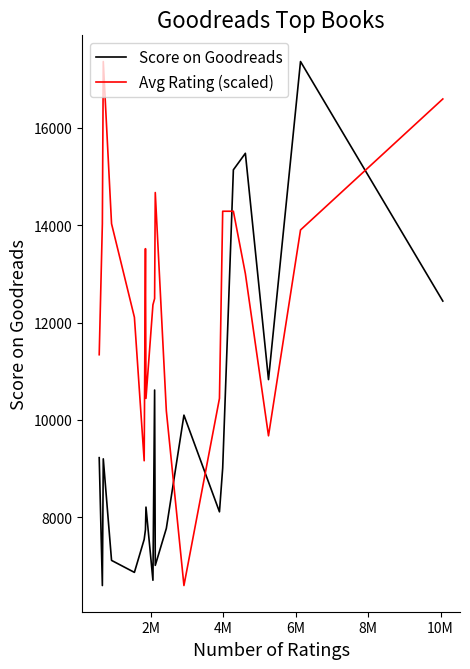

Rank the series by their average value, from lowest to highest.

Score on Goodreads, Avg Rating (scaled)